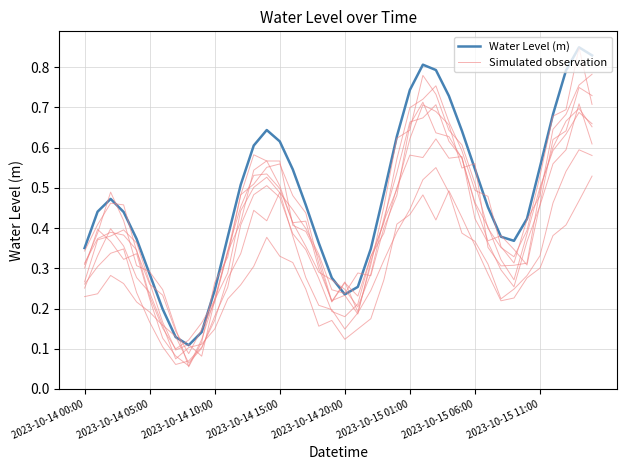

The value of Simulated observation at 2023-10-14 15:00 is 0.6. True or false?

True